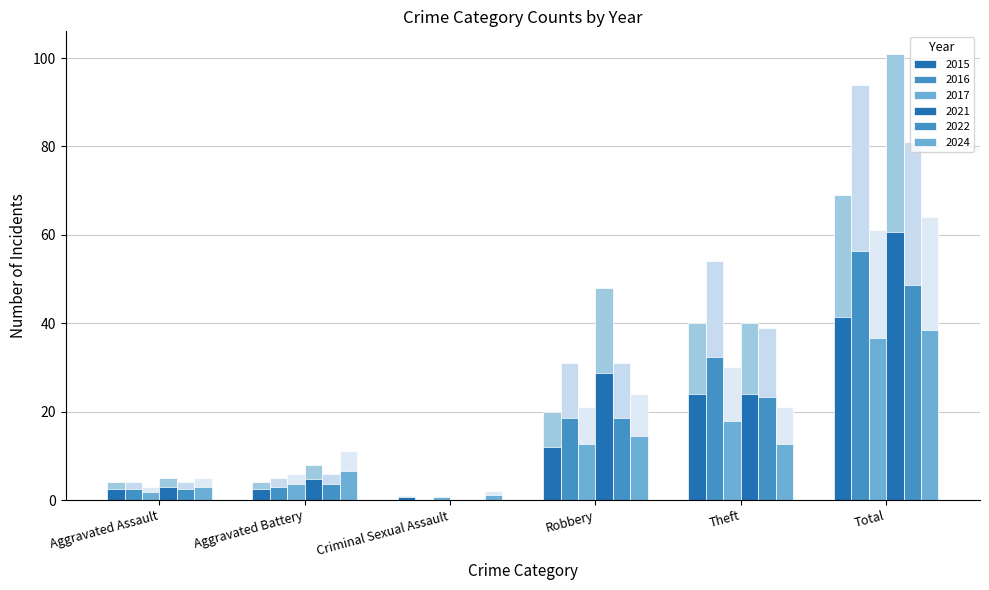

True or false: 2021 has a value of 40 at Theft.

True